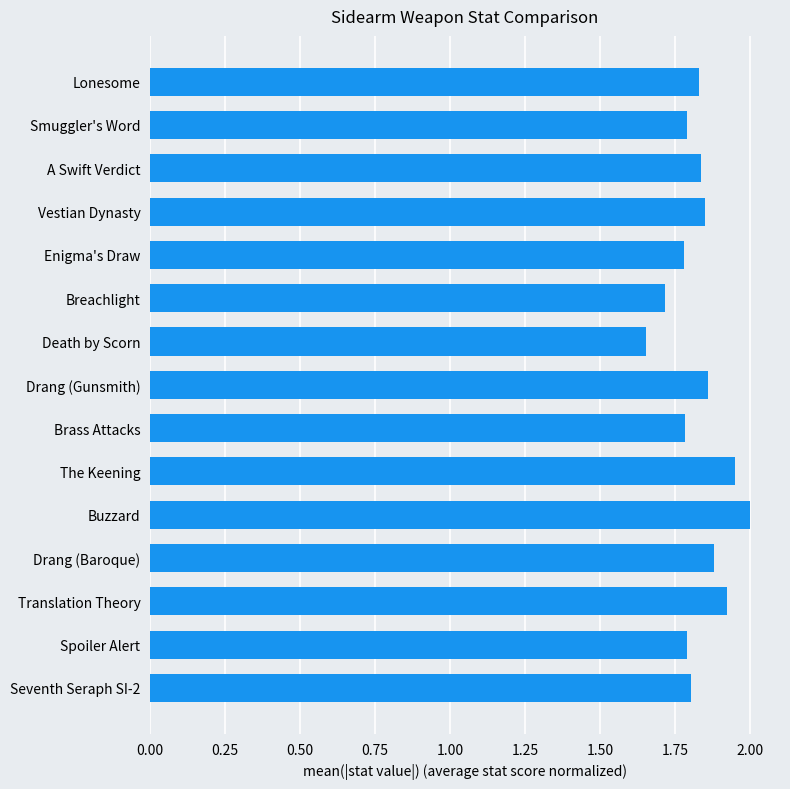

At which label is the value closest to 1?

Death by Scorn